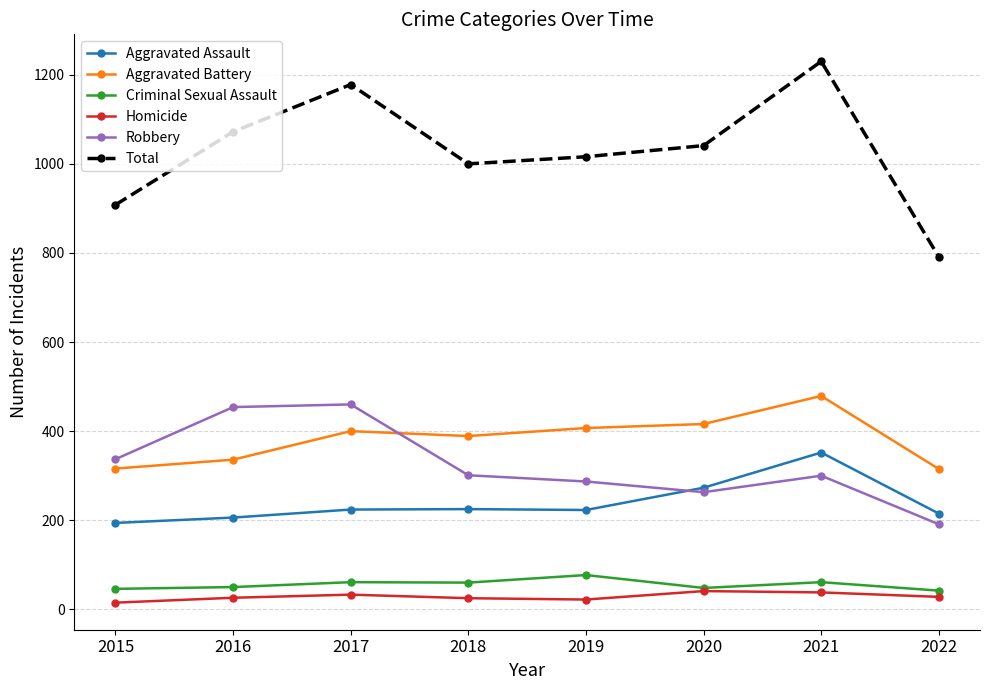

In Aggravated Battery, how many points are higher than both neighbors (excluding endpoints)?

2